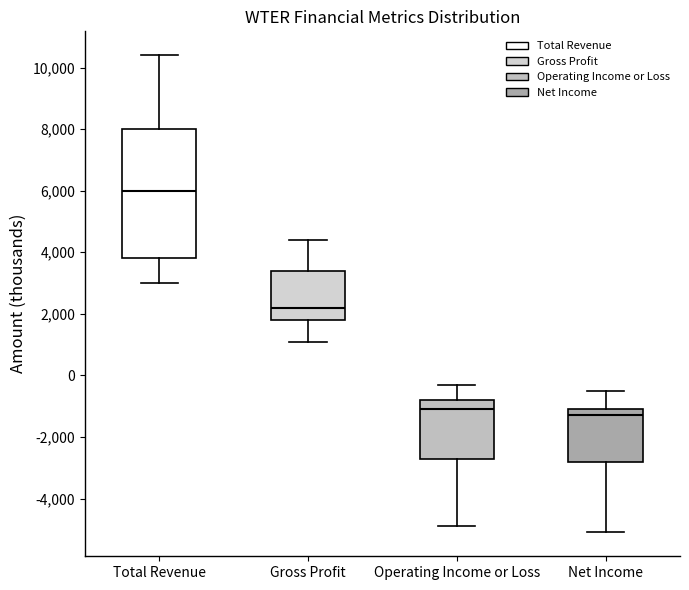

Reading left to right, transcribe this box plot: for each box, give where its median line is, the range the box spans, and where its two whiskers end, as read against the y-axis. The values are not printed on the chart, so give them approximately, as read against the axis.

Total Revenue: median 6000, box 3800 to 8000, whiskers 3000 to 10400
Gross Profit: median 2200, box 1800 to 3400, whiskers 1200 to 4400
Operating Income or Loss: median -1000, box -2600 to -800, whiskers -4800 to -200
Net Income: median -1200, box -2800 to -1000, whiskers -5000 to -400